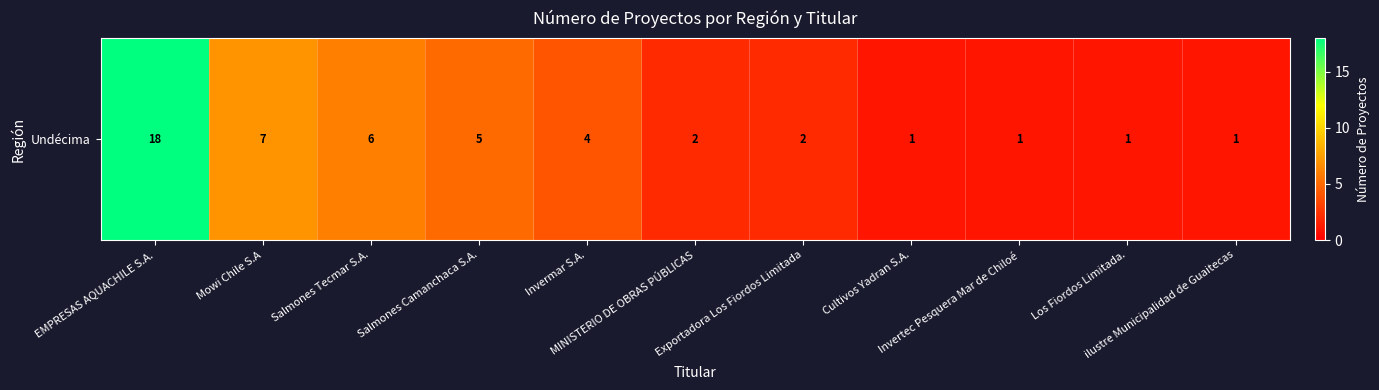

What is the smallest value displayed?

1